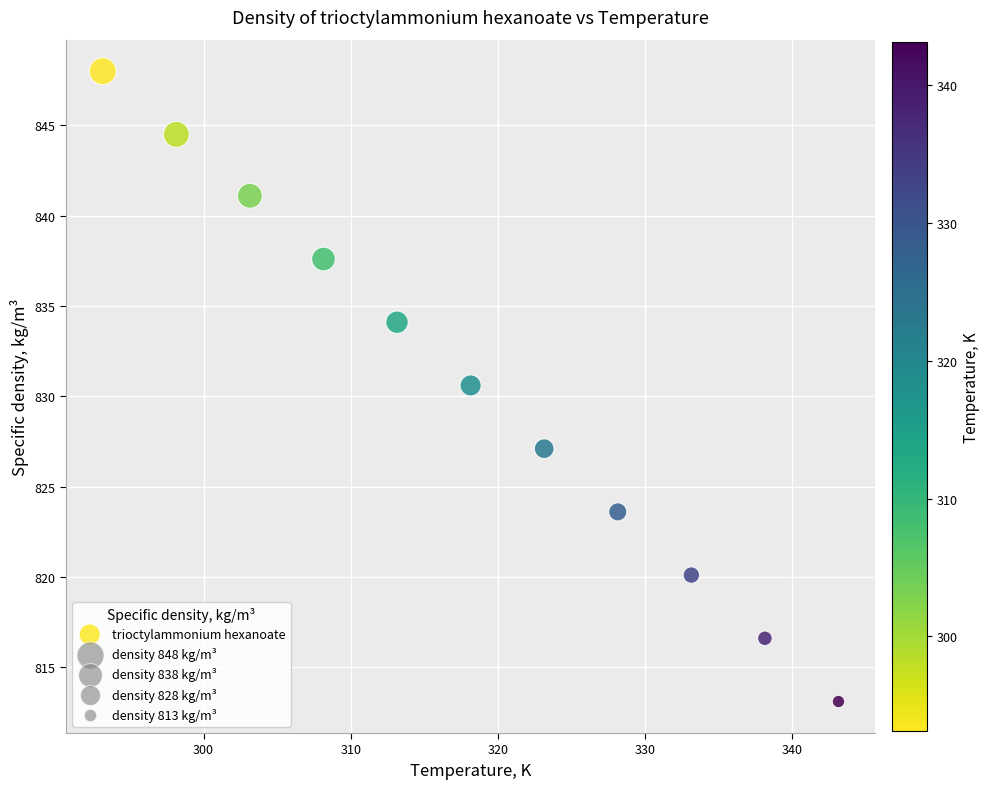

What is the average X value?

318.1